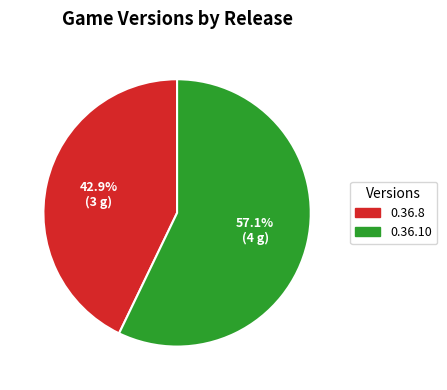

The 0.36.8 slice represents 54% of the pie. True or false?

False